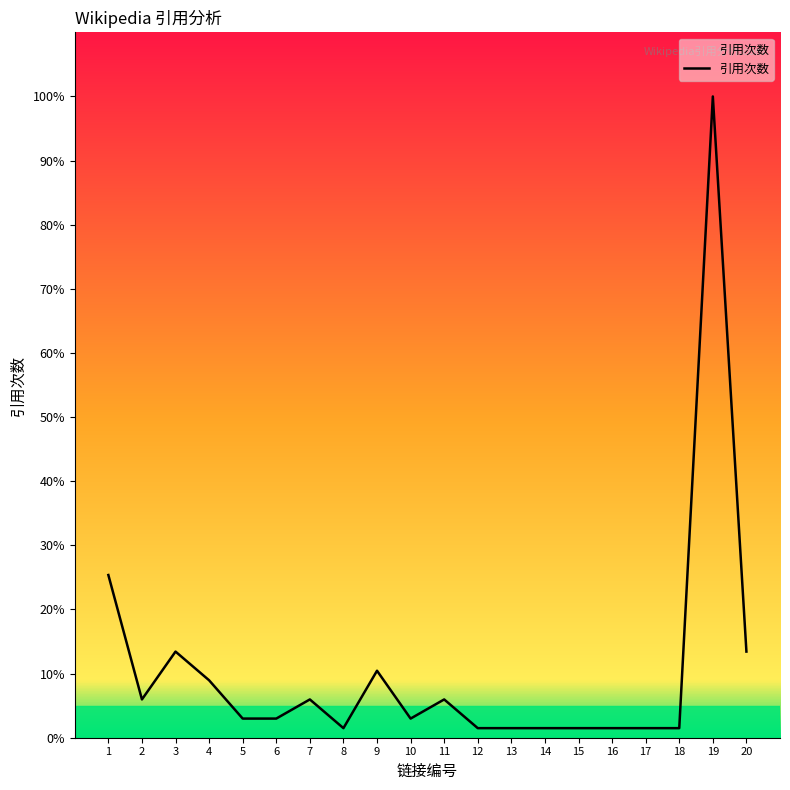

What is the change in value from 5 to 7?

+3.0